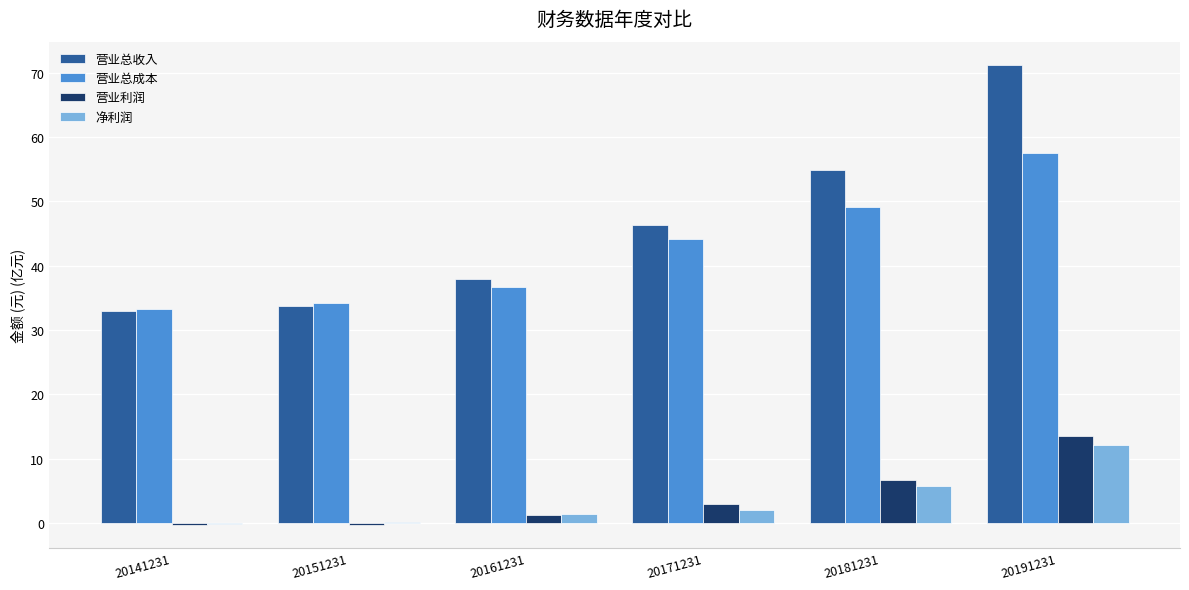

Which series has the largest range (max minus min)?

营业总收入